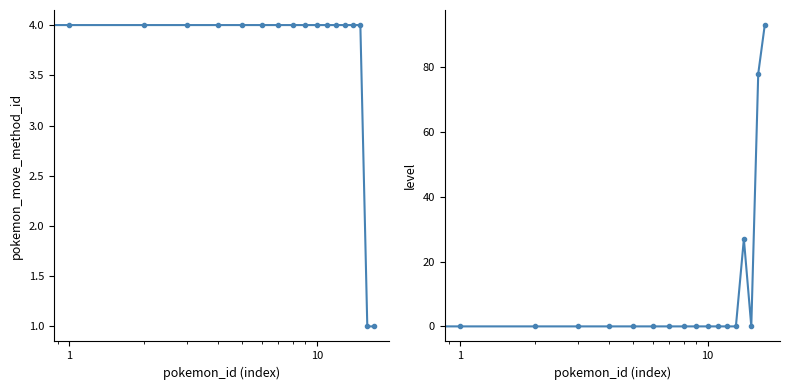

What is the sum of all level values?

198